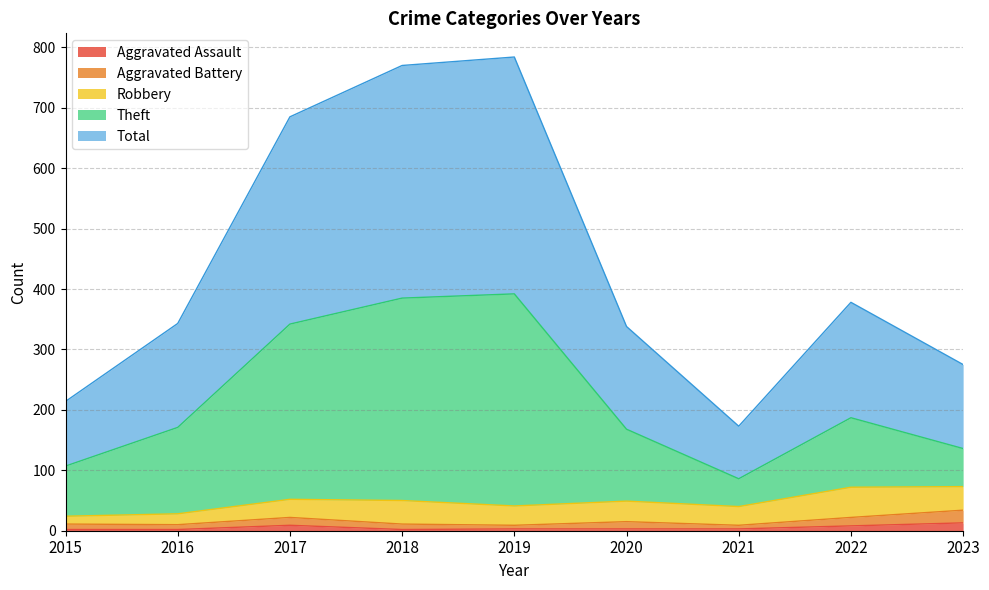

True or false: Total and Aggravated Assault intersect in this chart.

False